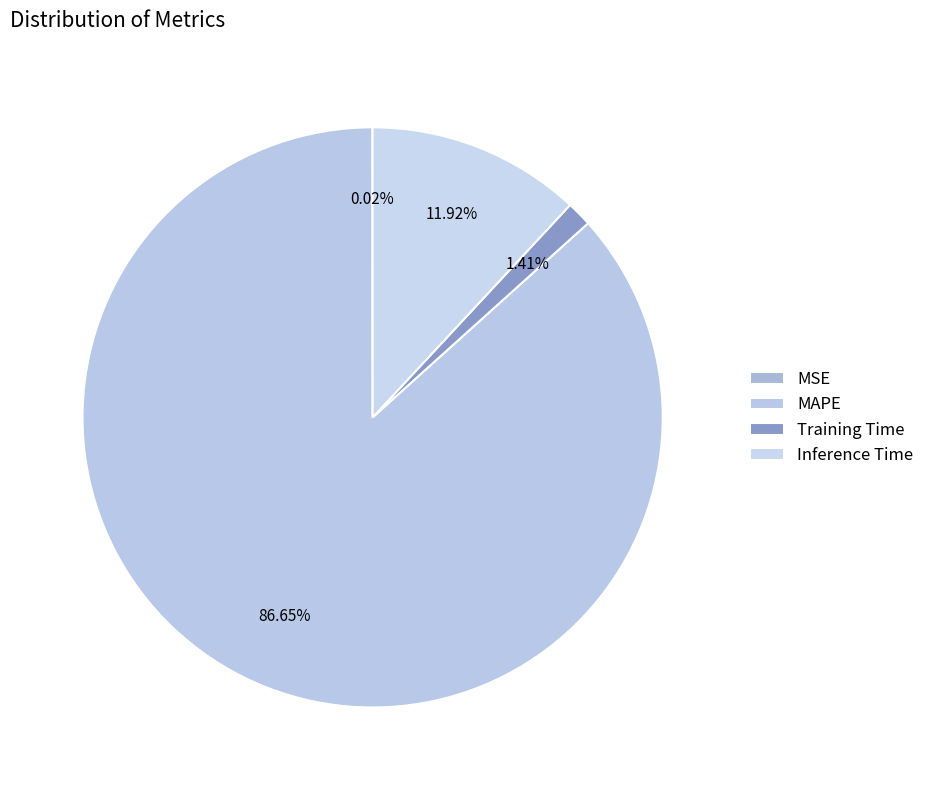

What percentage is NOT represented by MAPE?

13.3%